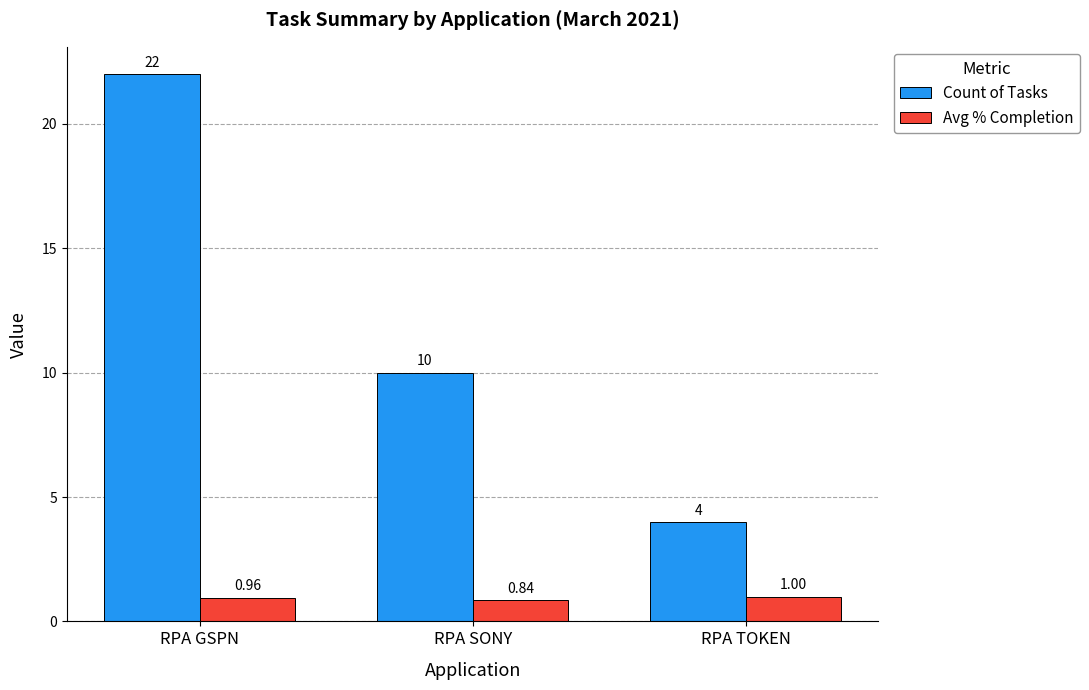

Which series has the largest total across all categories?

Count of Tasks